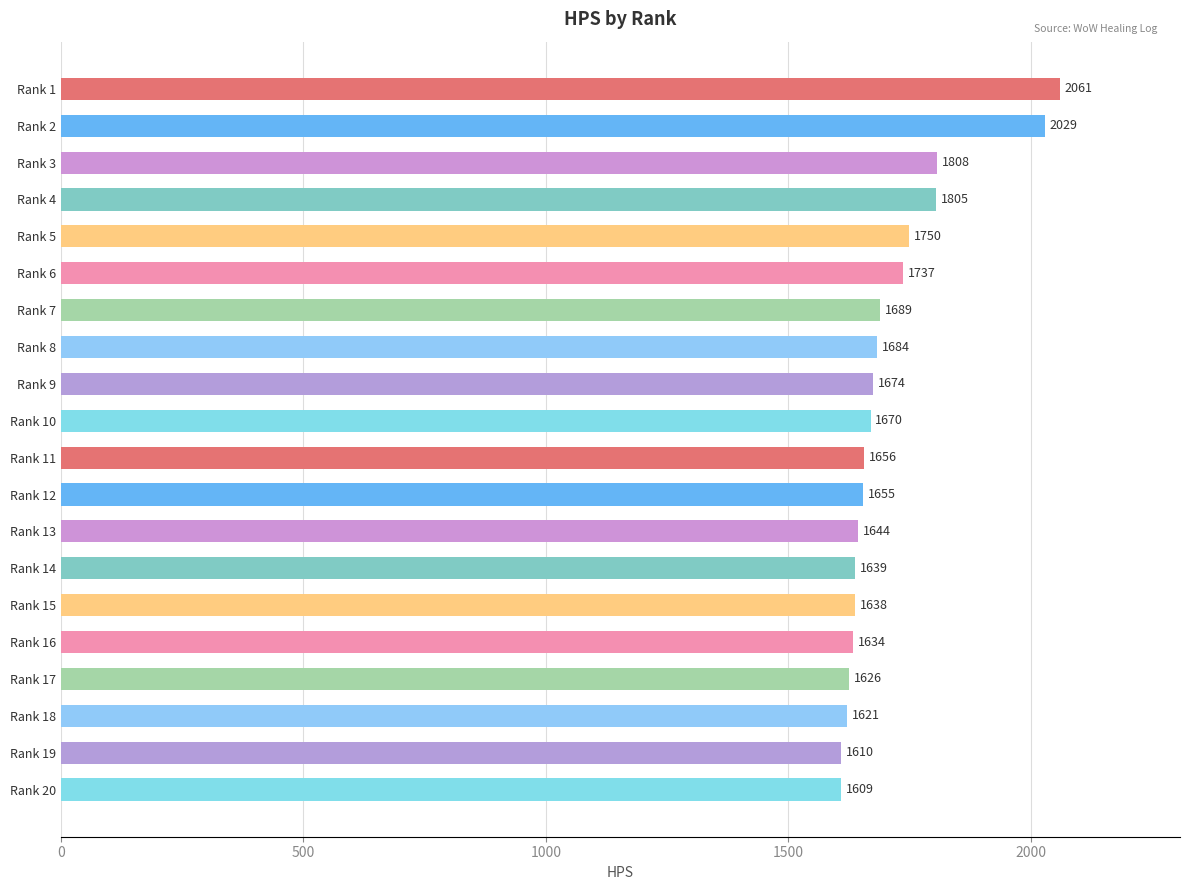

Which category has the lowest value across all series?

Rank 20